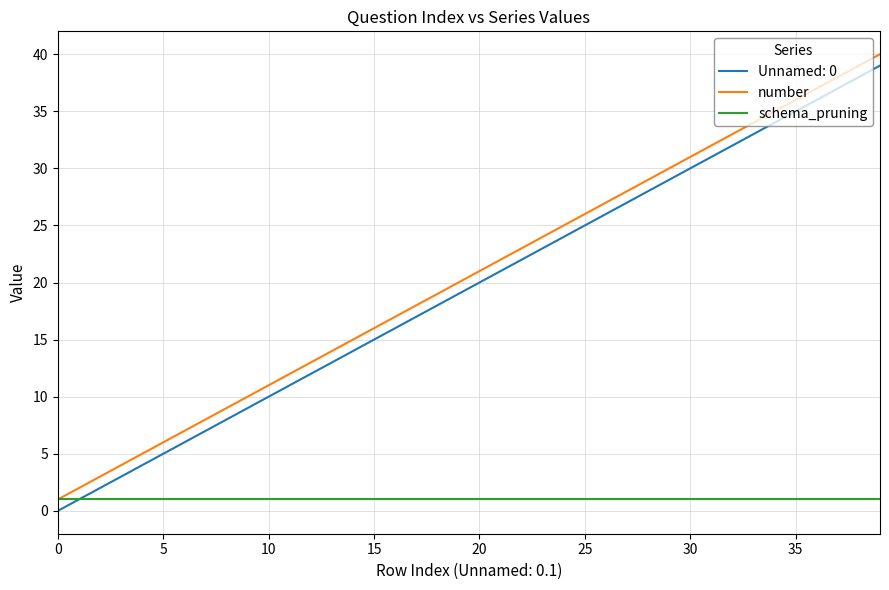

What is the greatest value displayed?

40